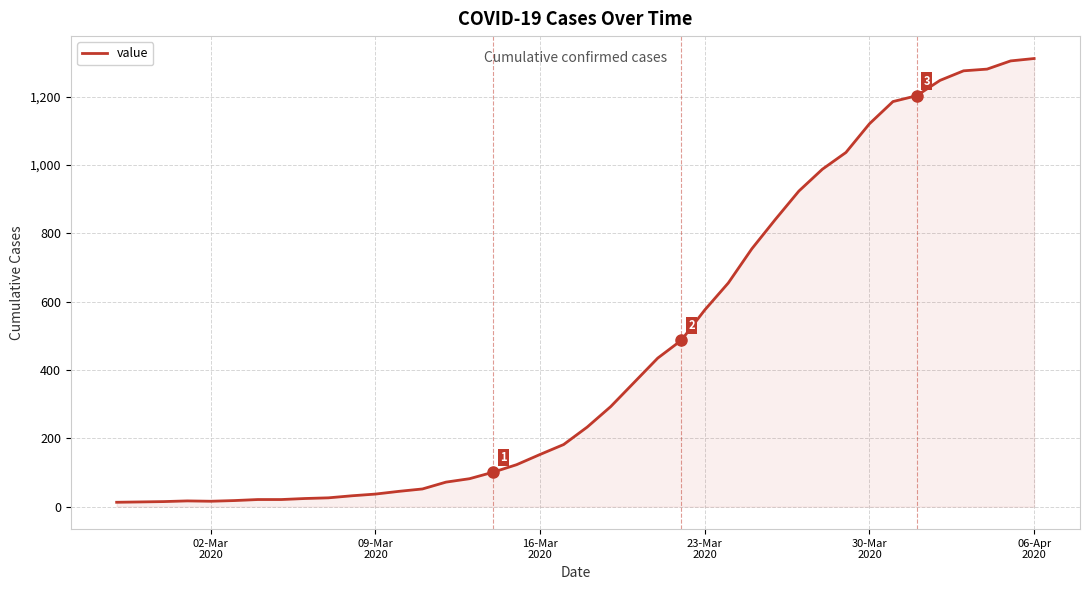

What is the difference between the maximum and minimum values?

1299